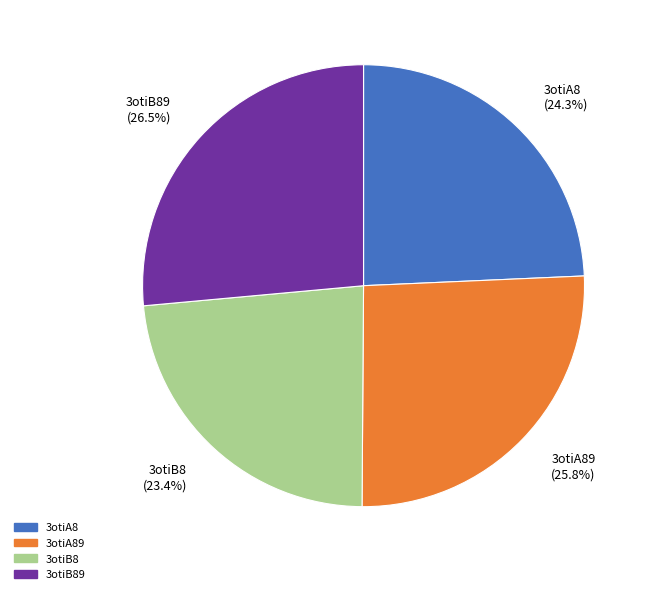

How many segments does this pie chart have?

4